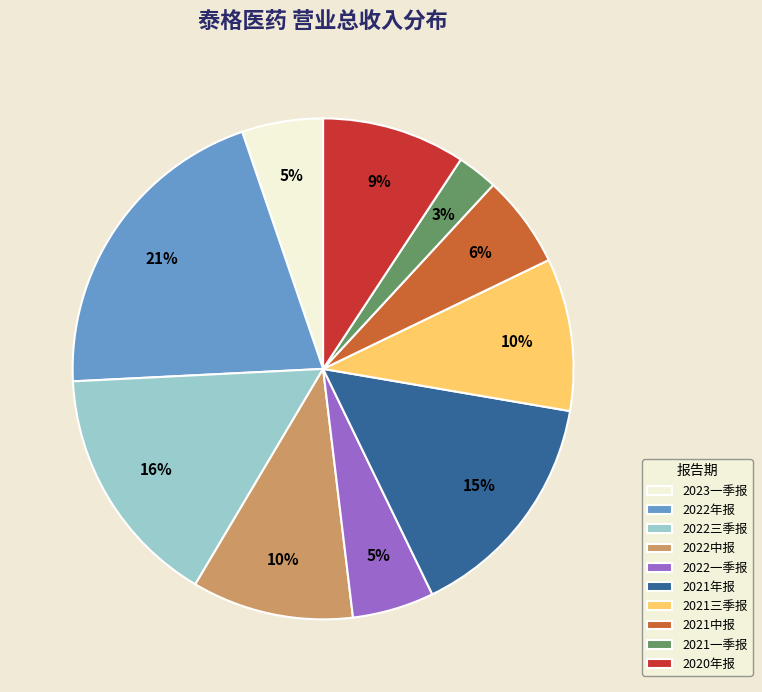

What is the ratio of the value at 2023一季报 to the value at 2021三季报?

0.5